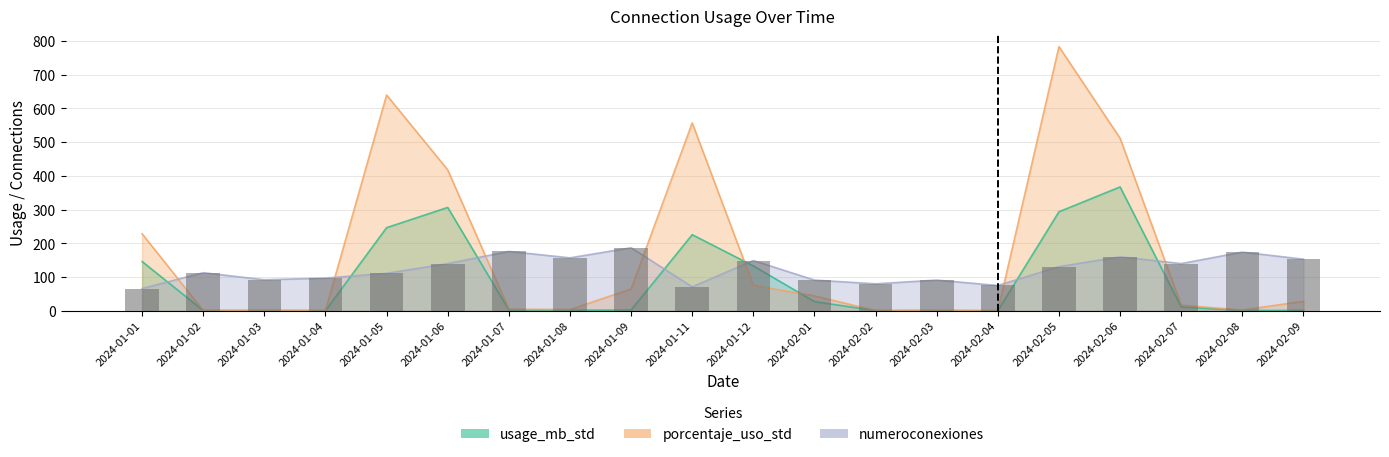

The usage_mb_std series shows 1.8 at 2024-02-09. True or false?

False